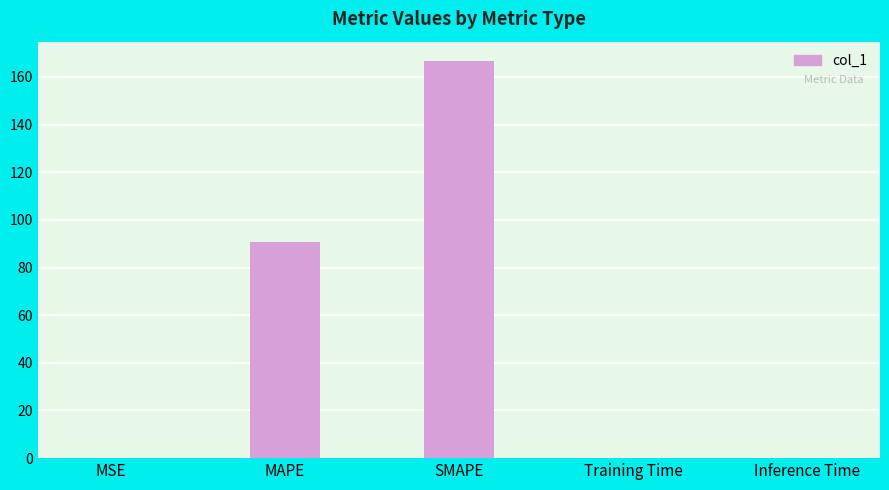

True or false: the data shows 0.1 at MSE.

True